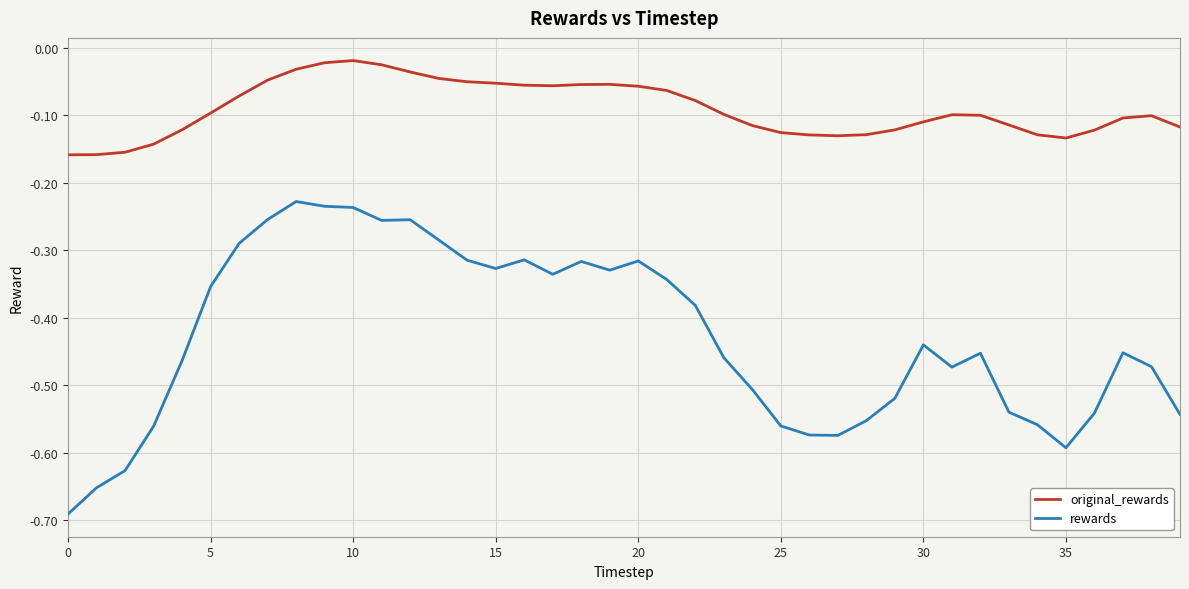

Which series has the largest range (max minus min)?

rewards